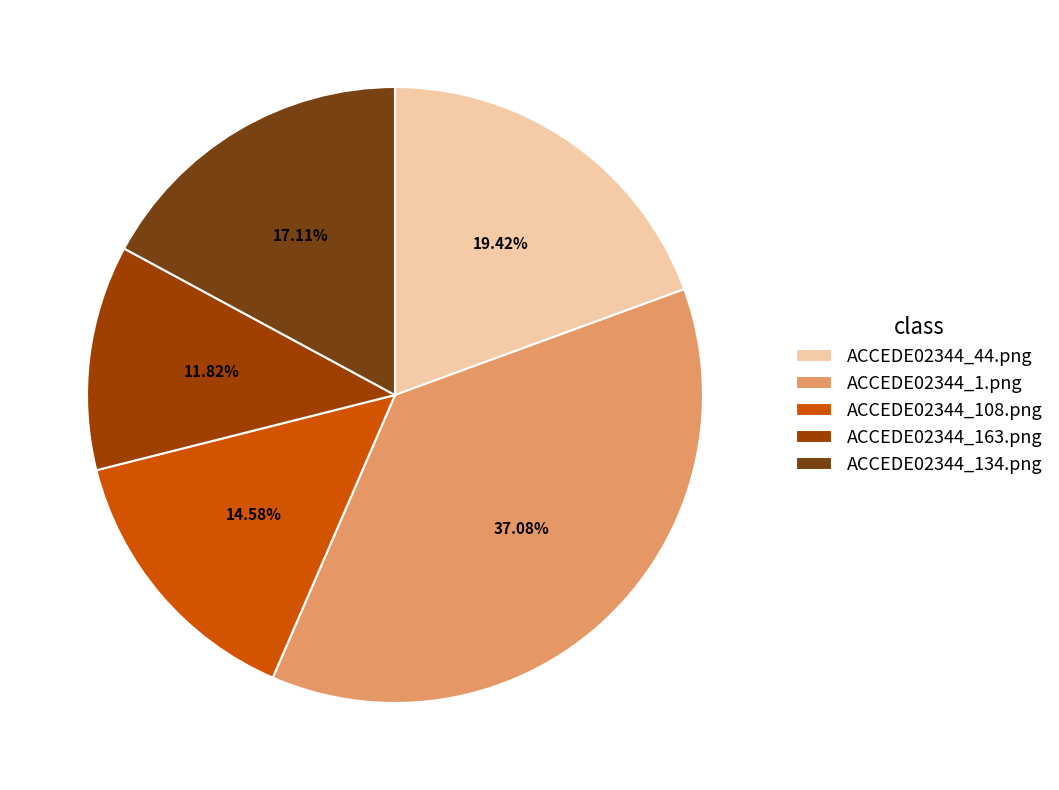

To the nearest percent, what is the difference between the largest and smallest slice percentages?

25%